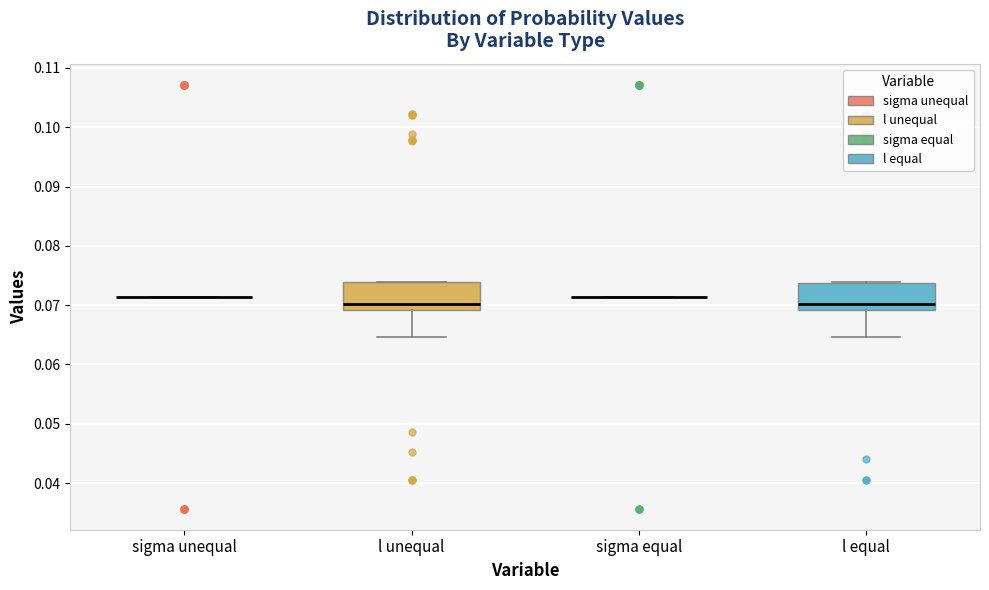

Reading left to right, read every box against the y-axis: the position of its median line, the range the box covers, and the ends of its whiskers. The values are not printed on the chart, so give them approximately, as read against the axis.

sigma unequal: box collapsed to a line at 0.071, whiskers 0.071 to 0.071
l unequal: median 0.070, box 0.069 to 0.074, whiskers 0.065 to 0.074
sigma equal: box collapsed to a line at 0.071, whiskers 0.071 to 0.071
l equal: median 0.070, box 0.069 to 0.074, whiskers 0.065 to 0.074